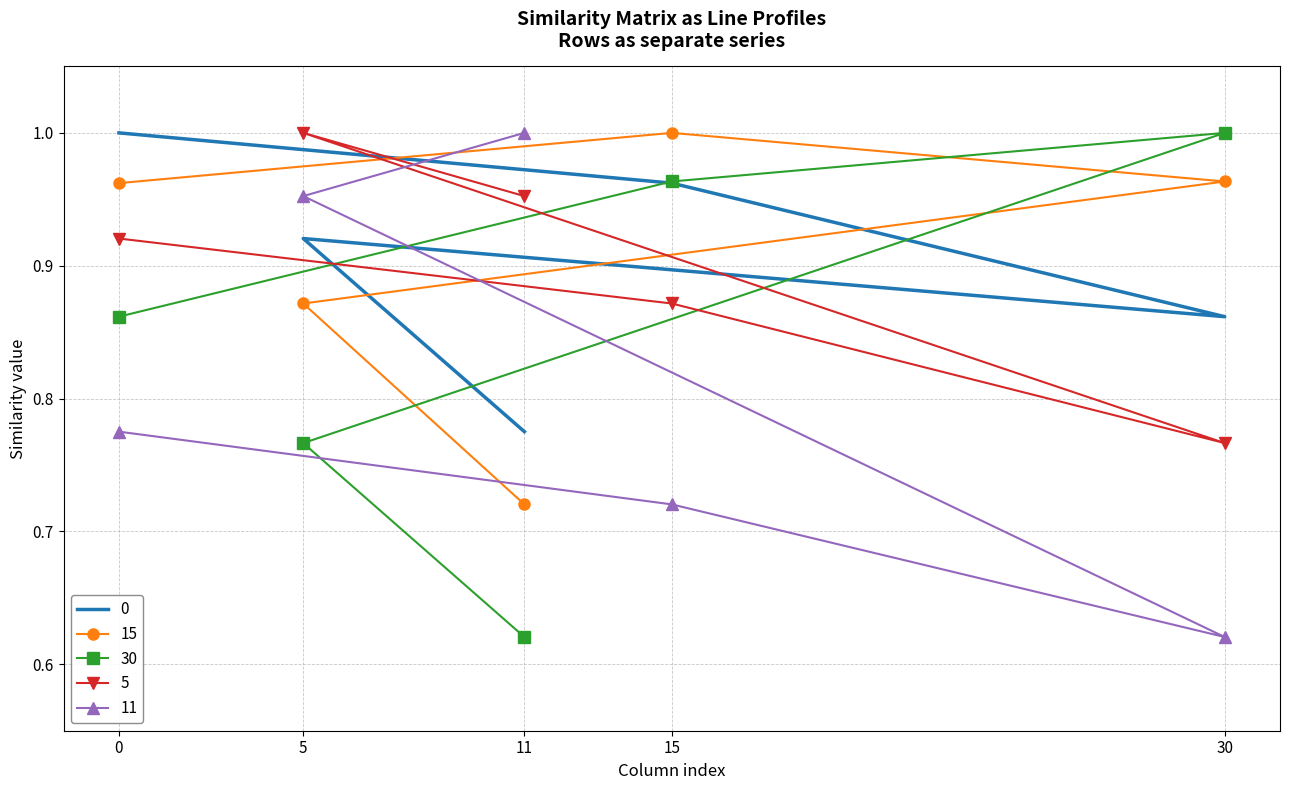

Which series has the largest range (max minus min)?

11